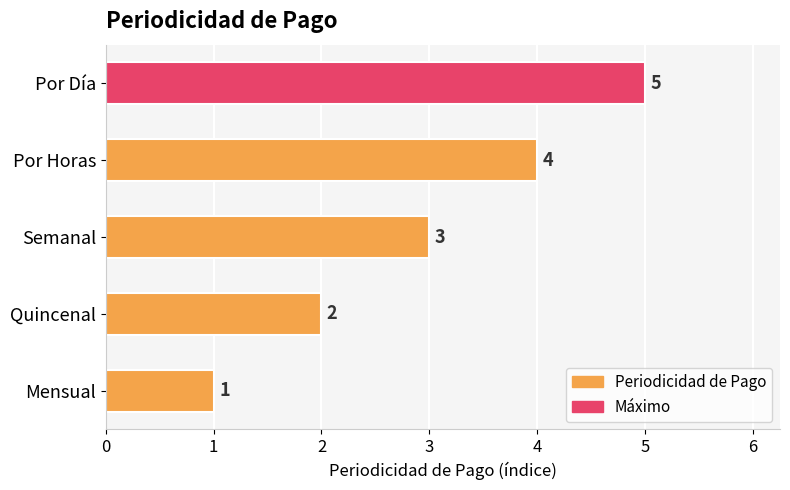

How many distinct data groups are displayed?

1